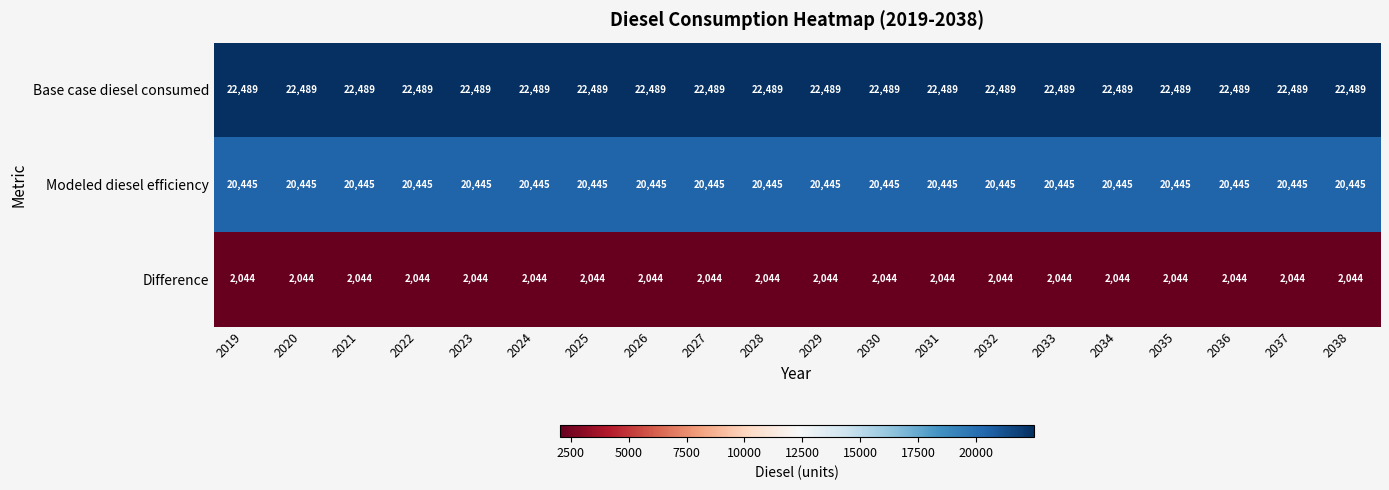

What is the average value of the Base case diesel consumed series?

22489